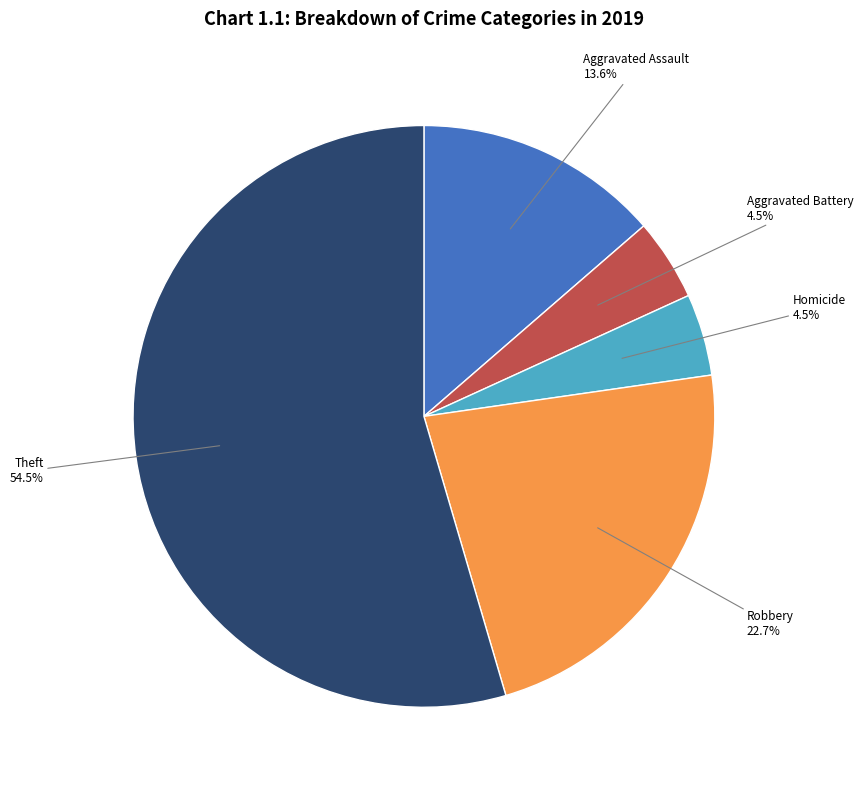

How many segments does this pie chart have?

5